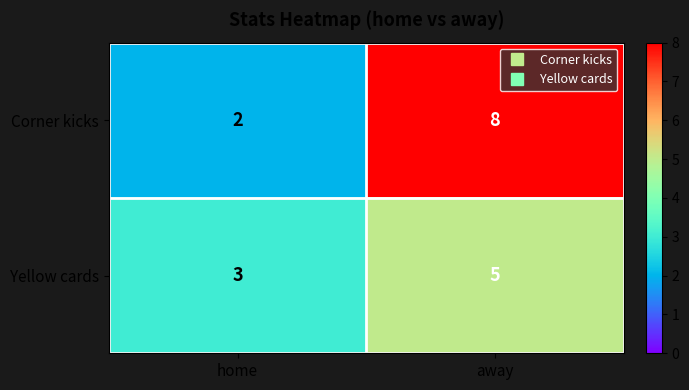

Rank the series by their maximum value, from lowest to highest.

Yellow cards, Corner kicks